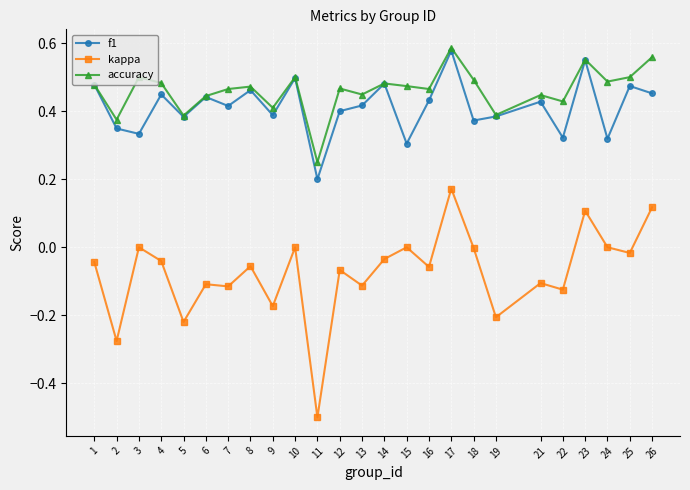

True or false: kappa and f1 cross at least once.

False